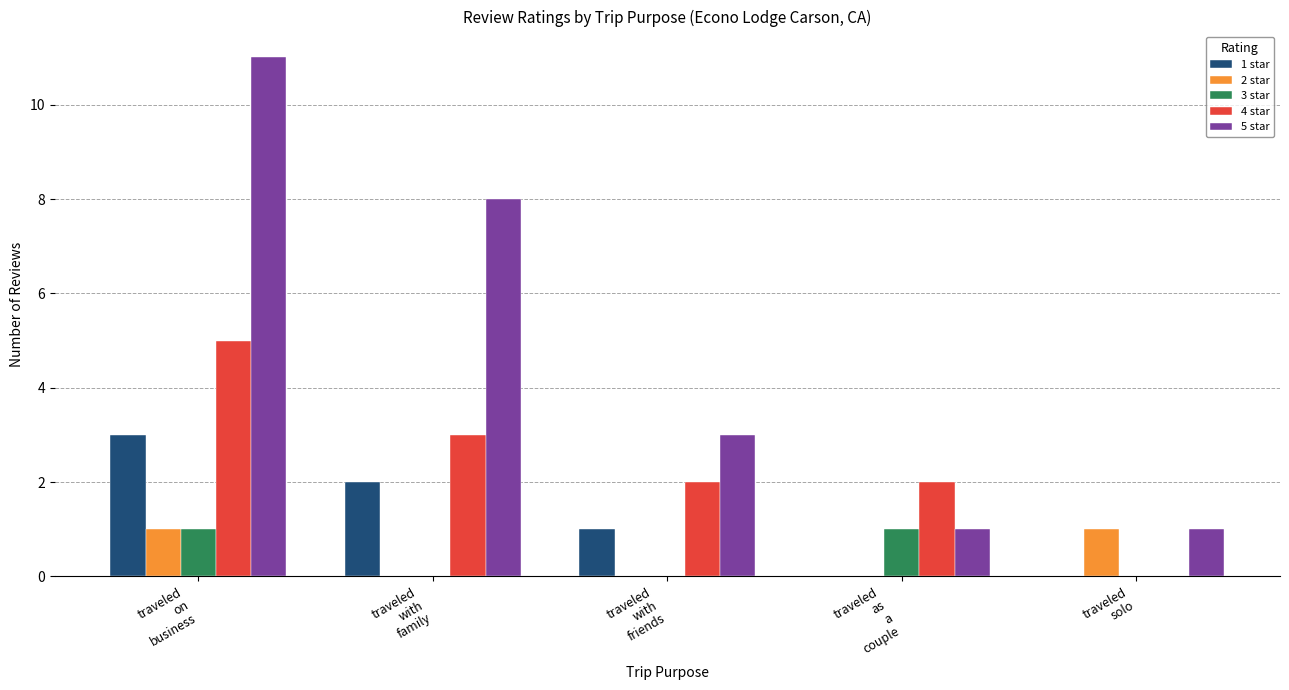

Which series has the largest total across all categories?

5 star